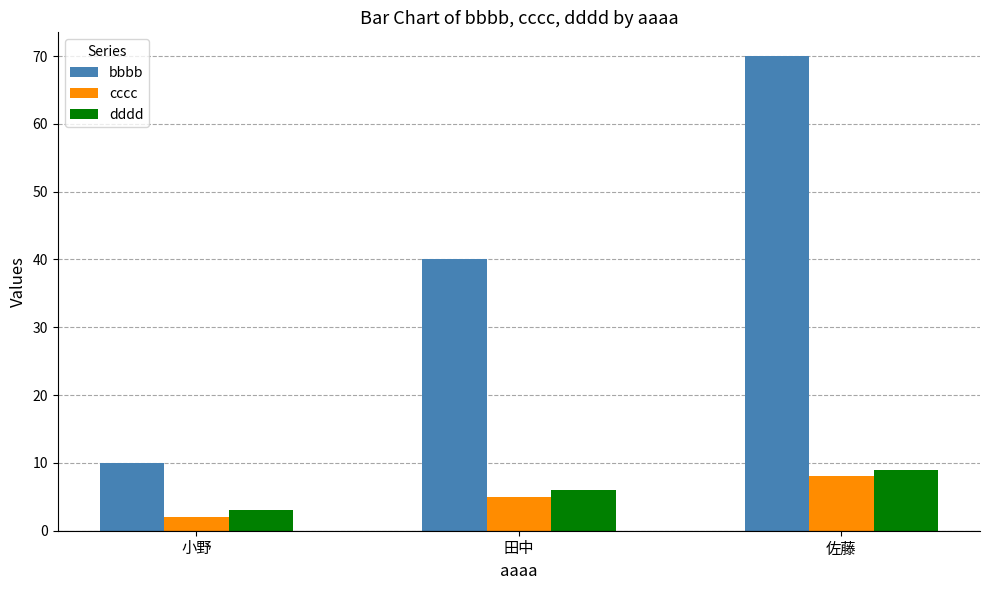

What is the average value of the dddd series?

6